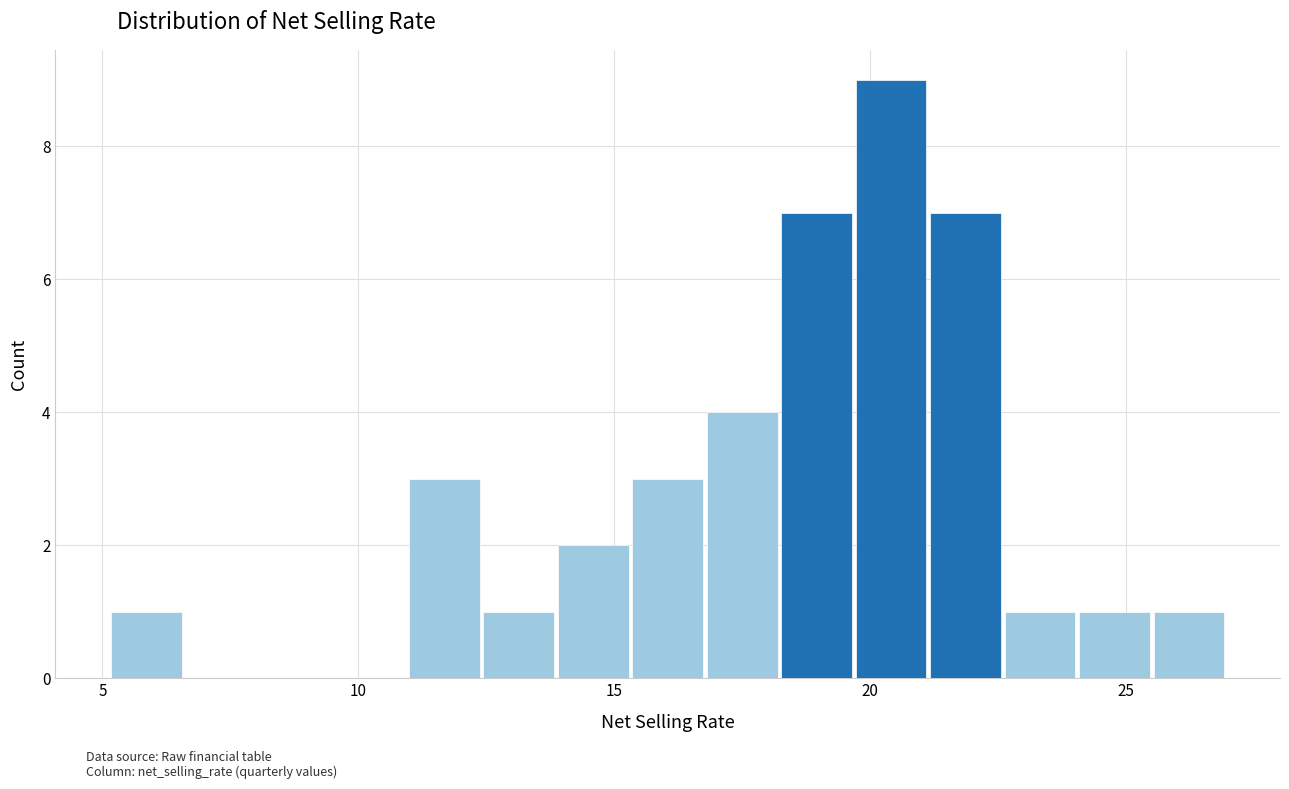

Read against the x-axis, roughly where is the centre of the tallest bar?

20.5